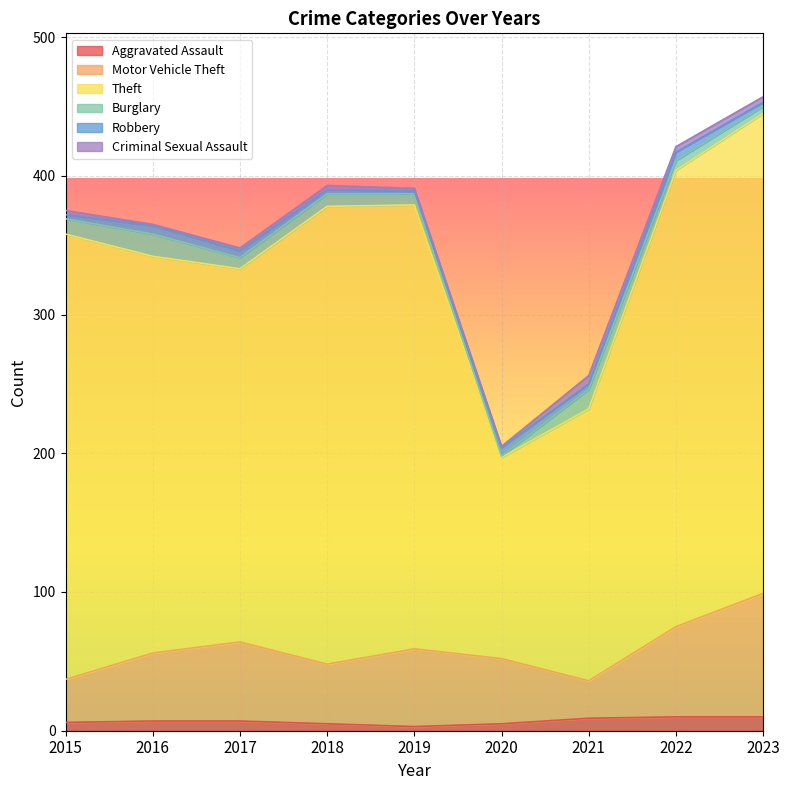

What are all the series names shown in the legend?

Aggravated Assault, Motor Vehicle Theft, Theft, Burglary, Robbery, Criminal Sexual Assault